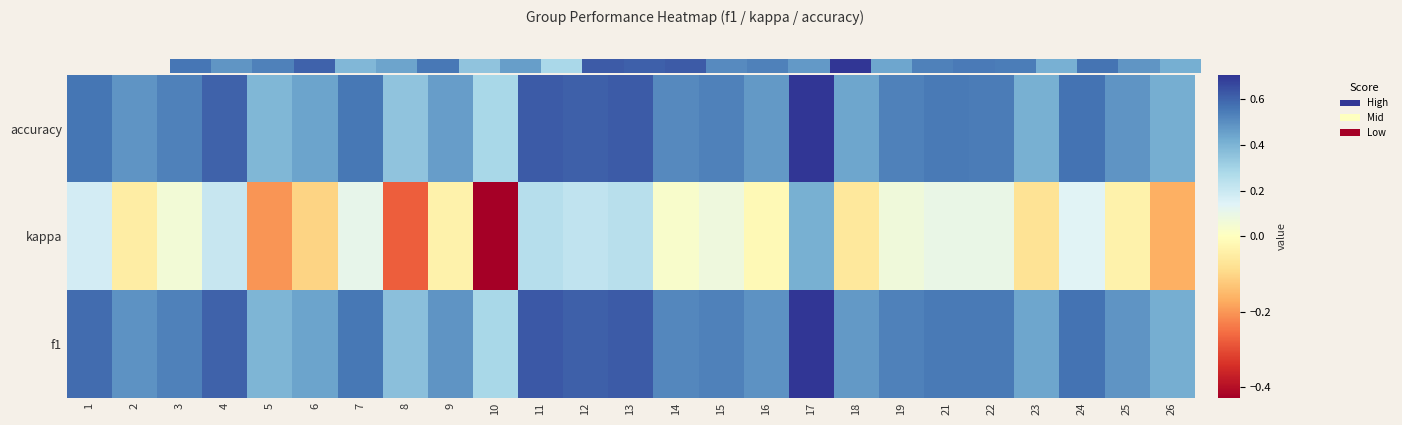

How many values in kappa are above zero?

14